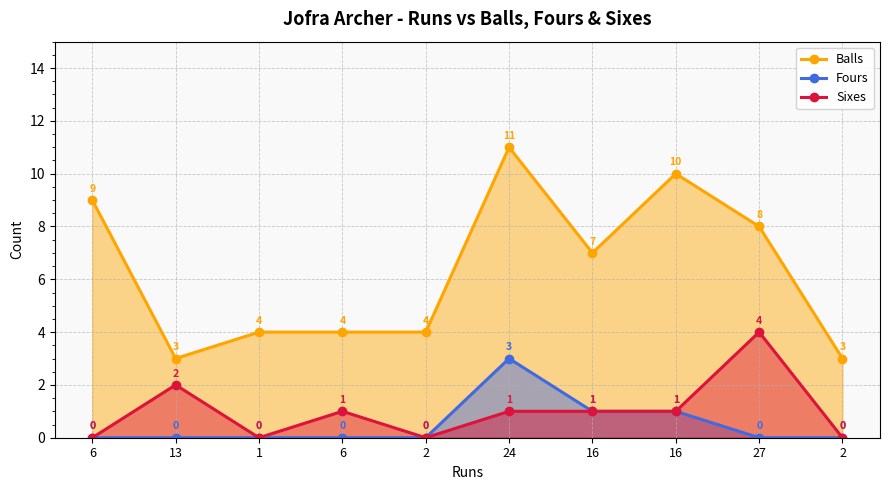

What is the sum of the Balls values at 2 and 27?

12